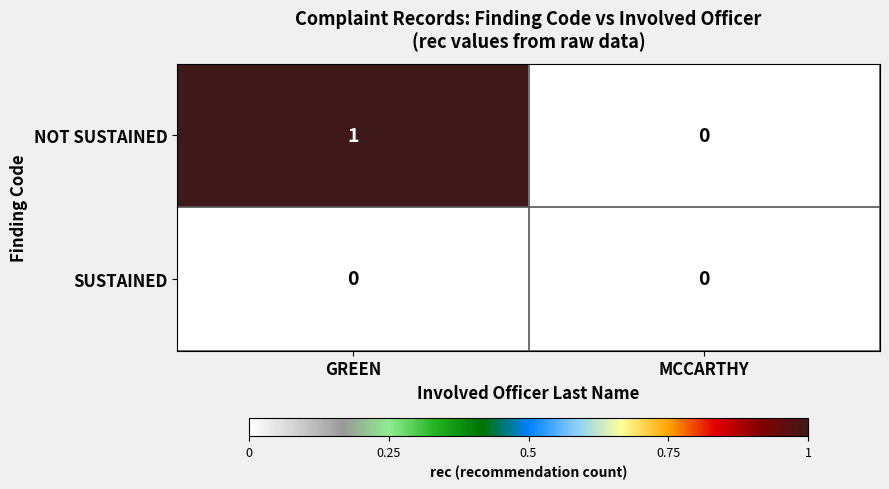

Which series has the largest range (max minus min)?

NOT SUSTAINED